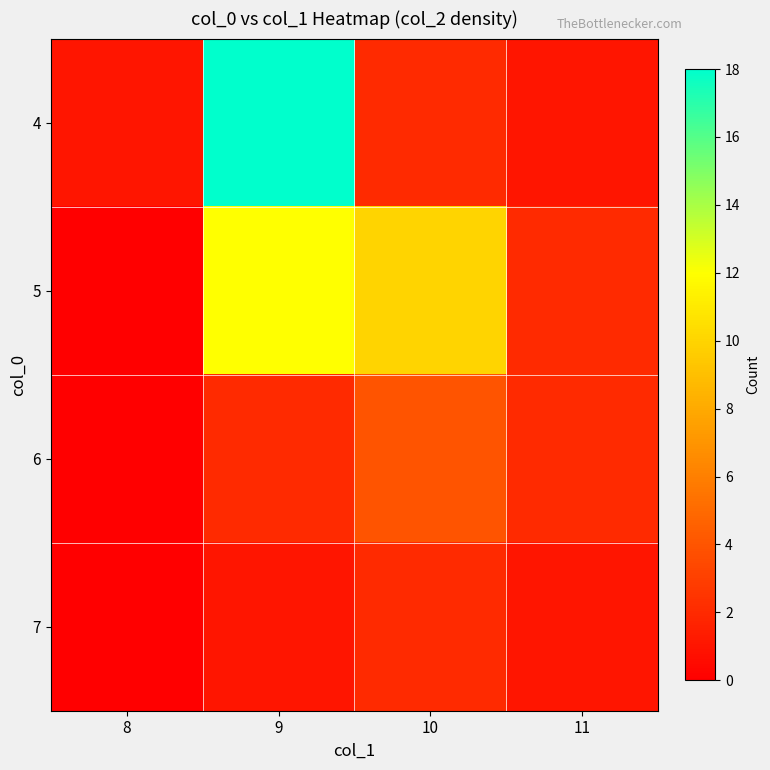

Rank the series at 10 from highest to lowest value.

5, 6, 4, 7